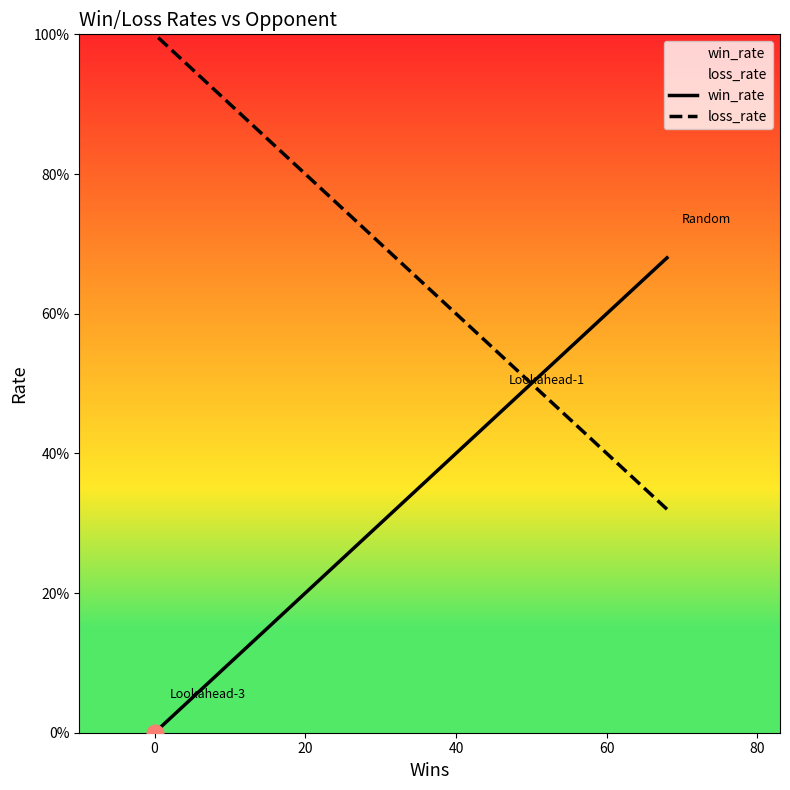

Between 0 and 20, which series saw the biggest shift?

win_rate